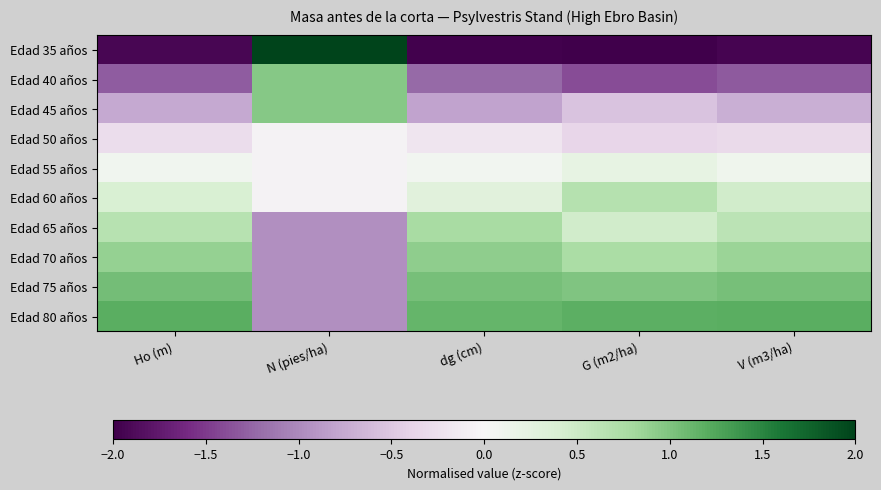

Reading left to right, extract all data points from this chart.

Edad 35 años: Ho (m)=-1.9	N (pies/ha)=2.1	dg (cm)=-2.0	G (m2/ha)=-2.0	V (m3/ha)=-1.9
Edad 40 años: Ho (m)=-1.3	N (pies/ha)=1.0	dg (cm)=-1.2	G (m2/ha)=-1.4	V (m3/ha)=-1.3
Edad 45 años: Ho (m)=-0.8	N (pies/ha)=1.0	dg (cm)=-0.8	G (m2/ha)=-0.5	V (m3/ha)=-0.7
Edad 50 años: Ho (m)=-0.3	N (pies/ha)=-0.1	dg (cm)=-0.2	G (m2/ha)=-0.4	V (m3/ha)=-0.3
Edad 55 años: Ho (m)=0.1	N (pies/ha)=-0.1	dg (cm)=0.1	G (m2/ha)=0.2	V (m3/ha)=0.1
Edad 60 años: Ho (m)=0.4	N (pies/ha)=-0.1	dg (cm)=0.3	G (m2/ha)=0.7	V (m3/ha)=0.5
Edad 65 años: Ho (m)=0.7	N (pies/ha)=-1.0	dg (cm)=0.8	G (m2/ha)=0.5	V (m3/ha)=0.6
Edad 70 años: Ho (m)=0.9	N (pies/ha)=-1.0	dg (cm)=0.9	G (m2/ha)=0.8	V (m3/ha)=0.9
Edad 75 años: Ho (m)=1.1	N (pies/ha)=-1.0	dg (cm)=1.0	G (m2/ha)=1.0	V (m3/ha)=1.0
Edad 80 años: Ho (m)=1.2	N (pies/ha)=-1.0	dg (cm)=1.1	G (m2/ha)=1.2	V (m3/ha)=1.2